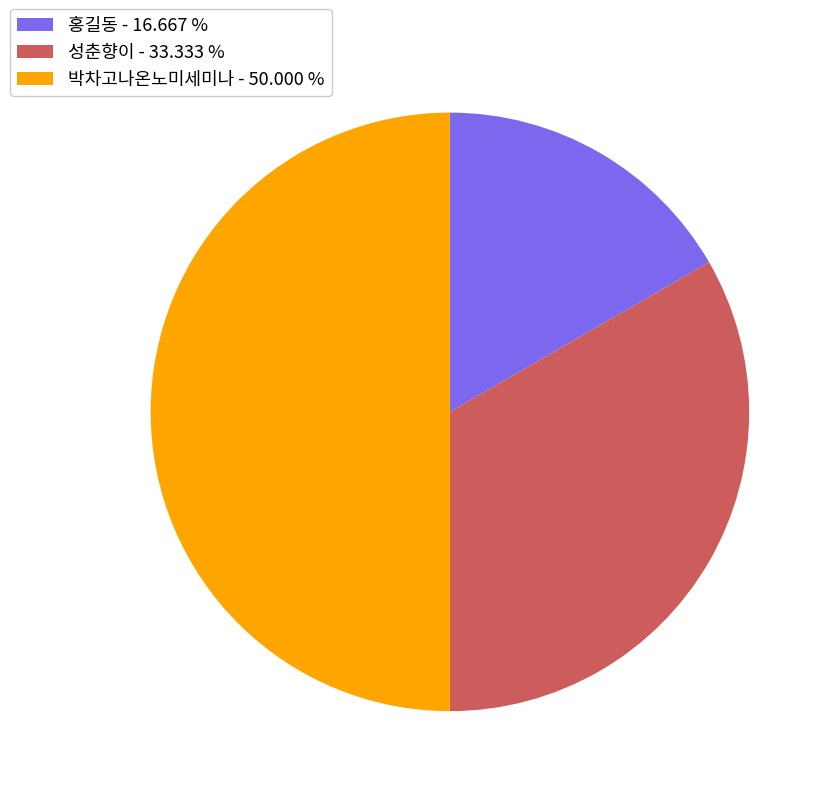

Does 홍길동 - 16.667 % represent more than half of the total?

No